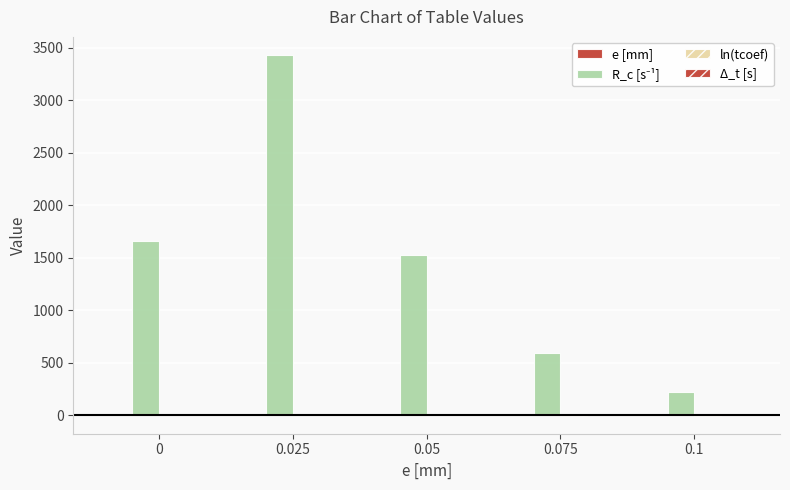

Are the bars horizontal?

No